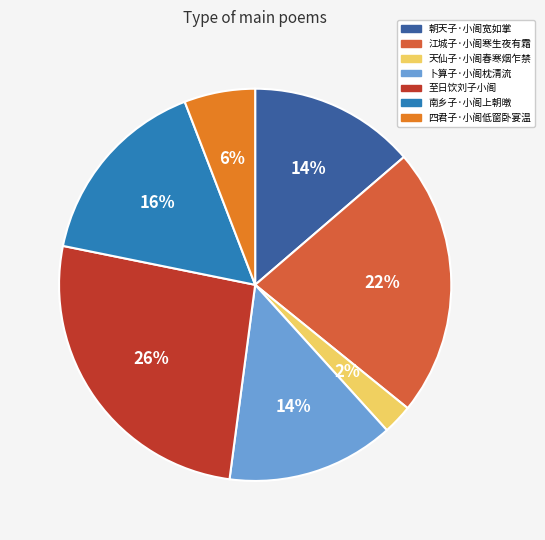

To the nearest percent, what portion does 朝天子·小阁宽如掌 represent?

14%